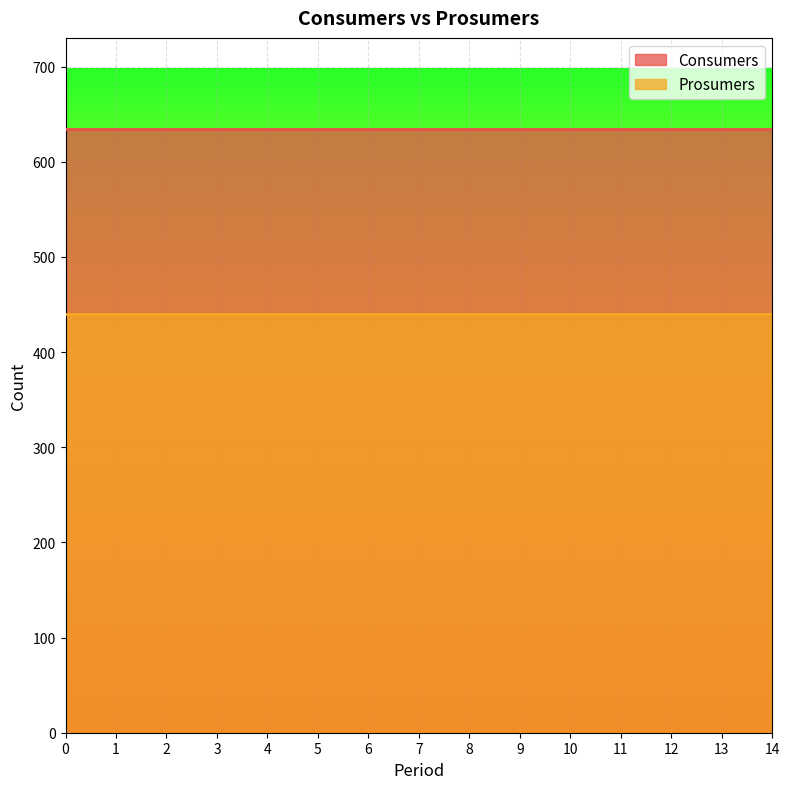

True or false: Consumers and Prosumers intersect in this chart.

False